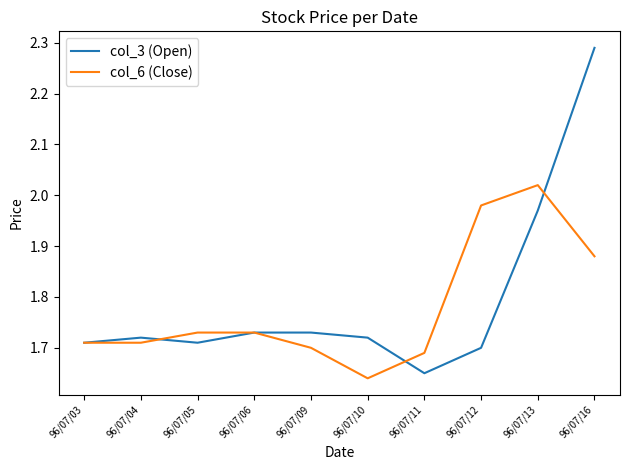

Is it true that col_6 (Close) equals 2.9 at 96/07/13?

False